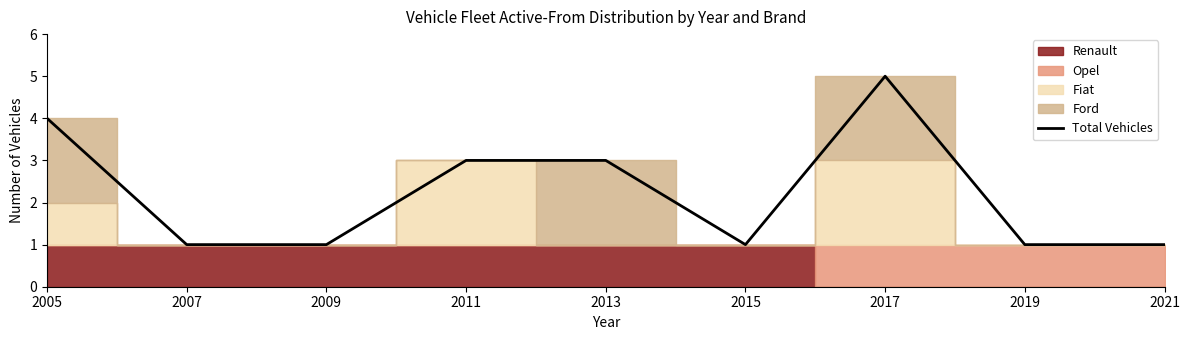

At which category does the chart reach its minimum across all series?

2007